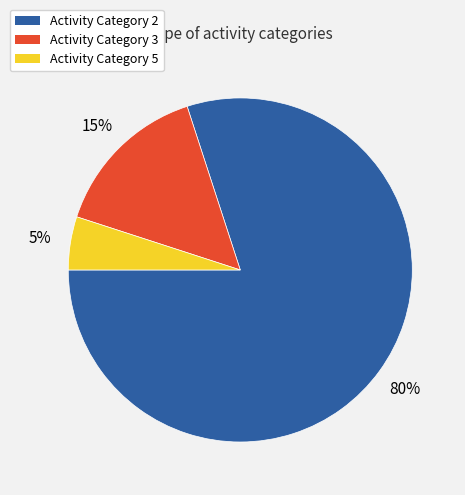

To the nearest percent, what is the average slice percentage?

33%